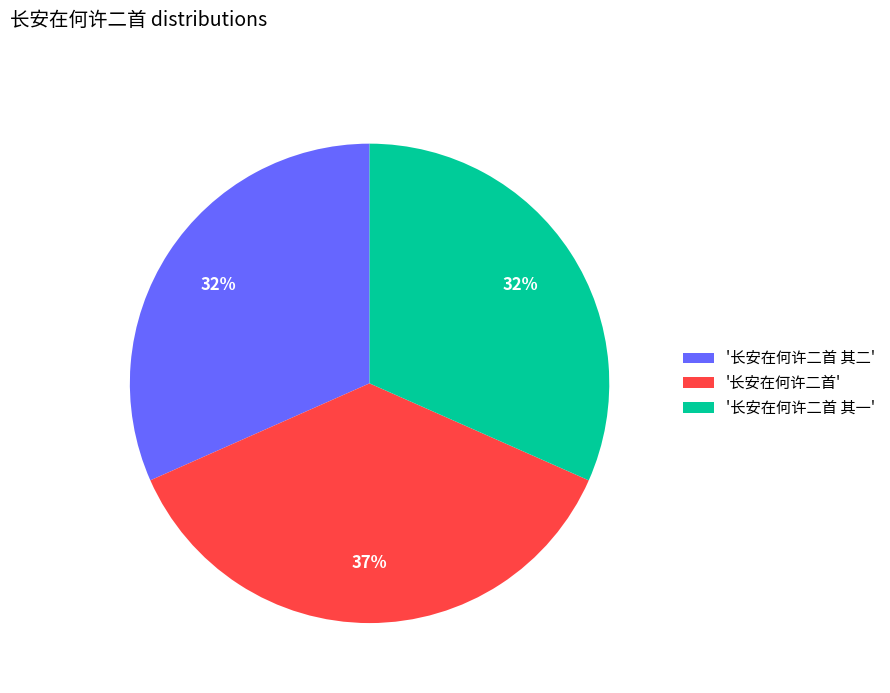

Combined, do '长安在何许二首' and '长安在何许二首 其二' account for over 50%?

Yes